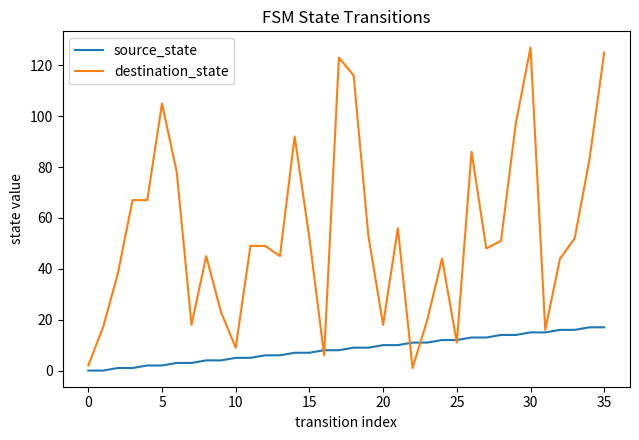

Which series has the largest total across all categories?

destination_state